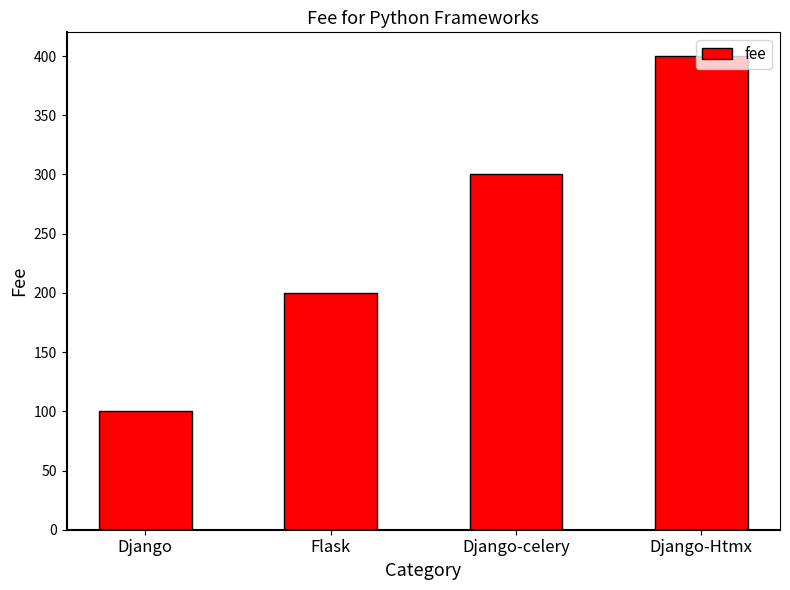

Count the number of categories in the chart.

4